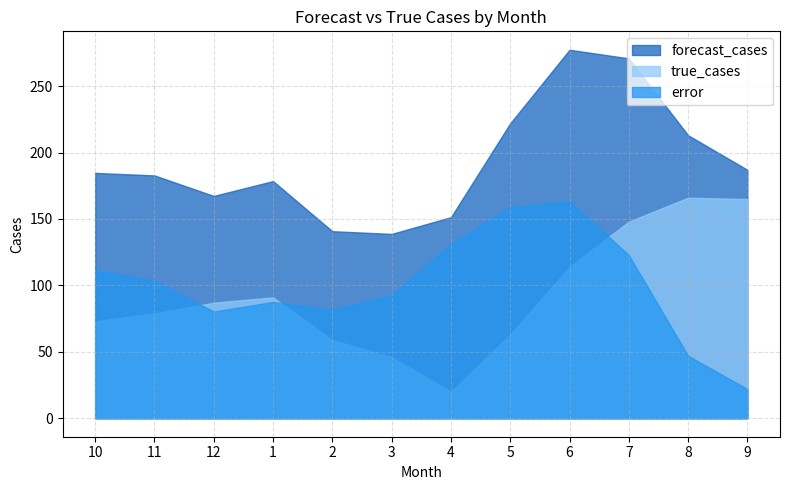

How many intersections are there between true_cases and error?

3